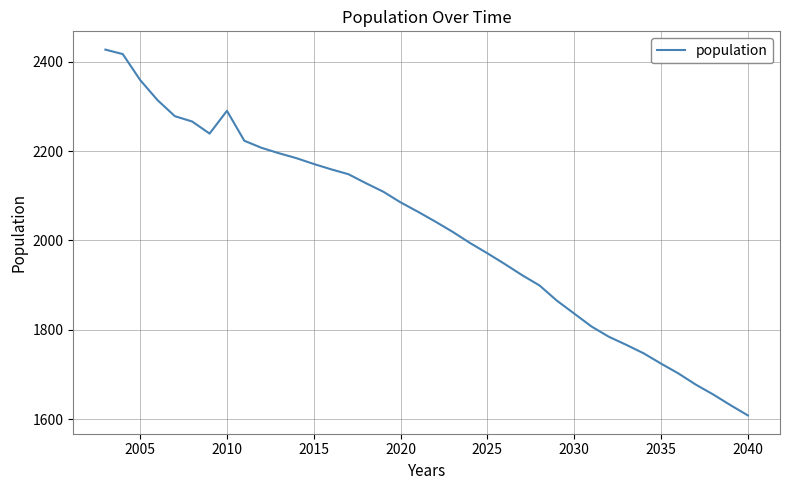

What is the difference between the maximum and minimum values?

819